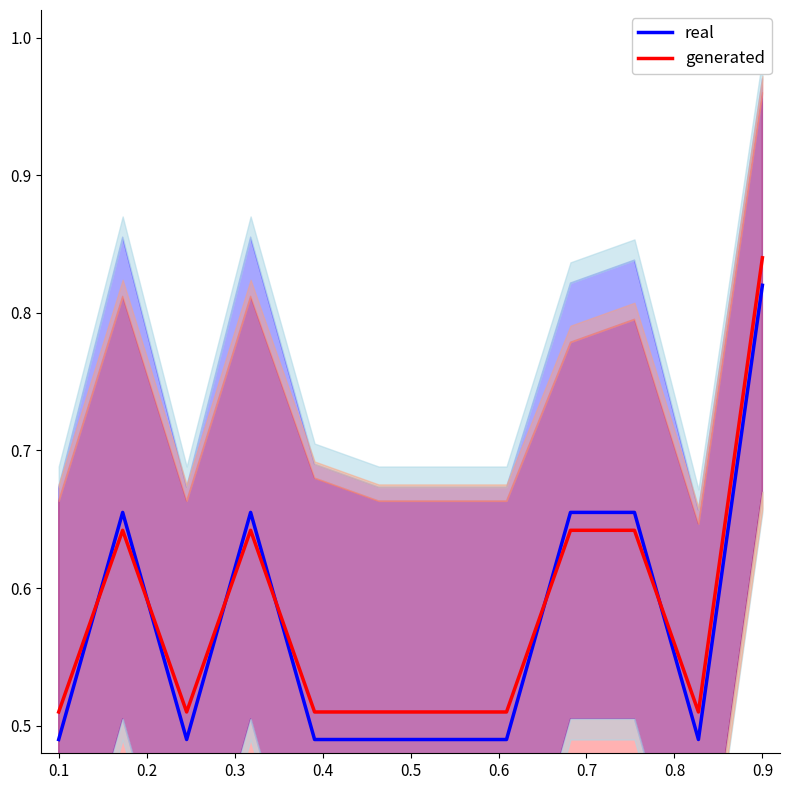

Rank the series by their maximum value, from lowest to highest.

real, generated